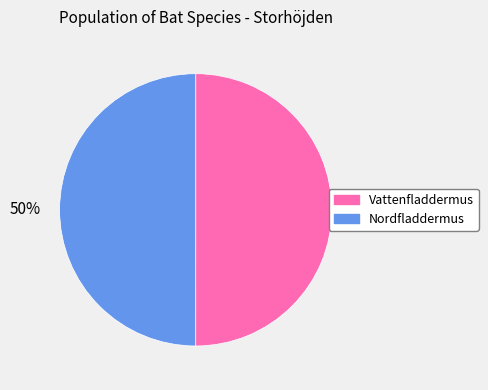

To the nearest percent, what is the combined percentage of Nordfladdermus and Vattenfladdermus?

100%